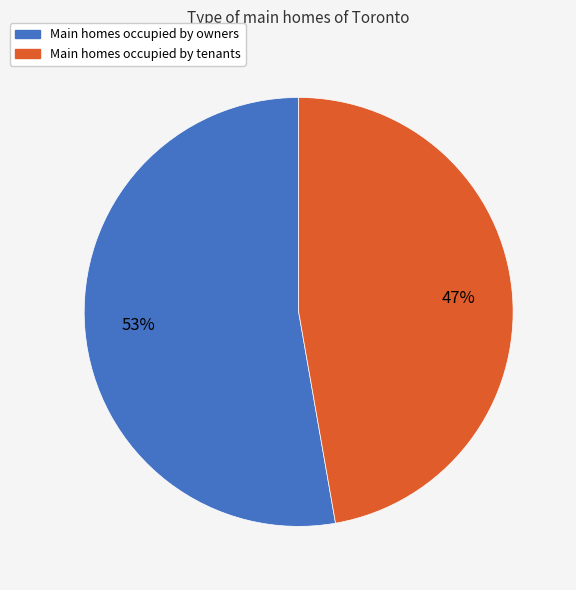

Is there a majority slice in this chart?

Yes